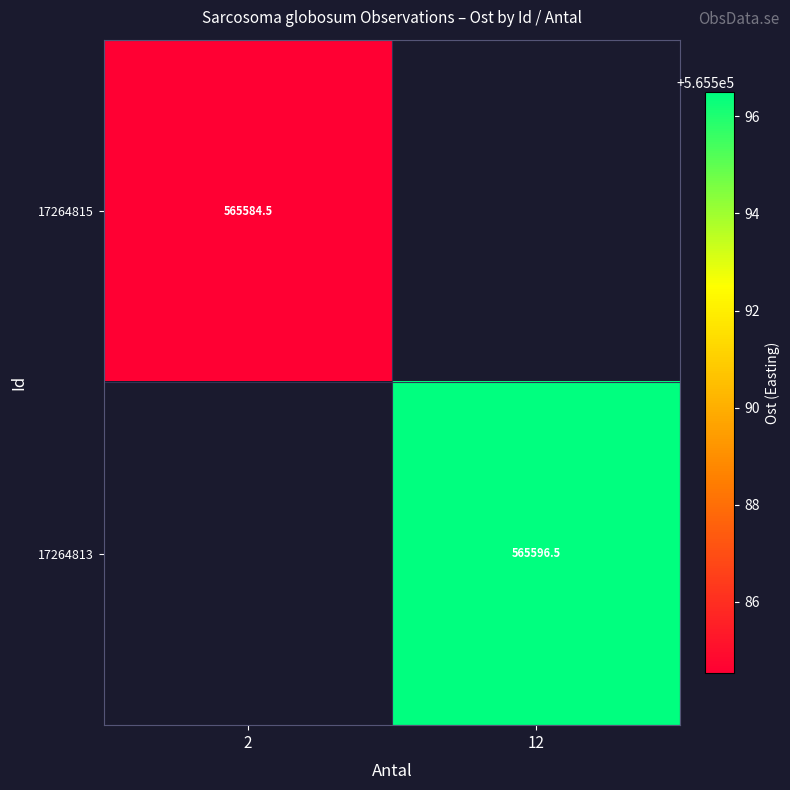

What is the lowest value of the 17264815 series?

565584.5